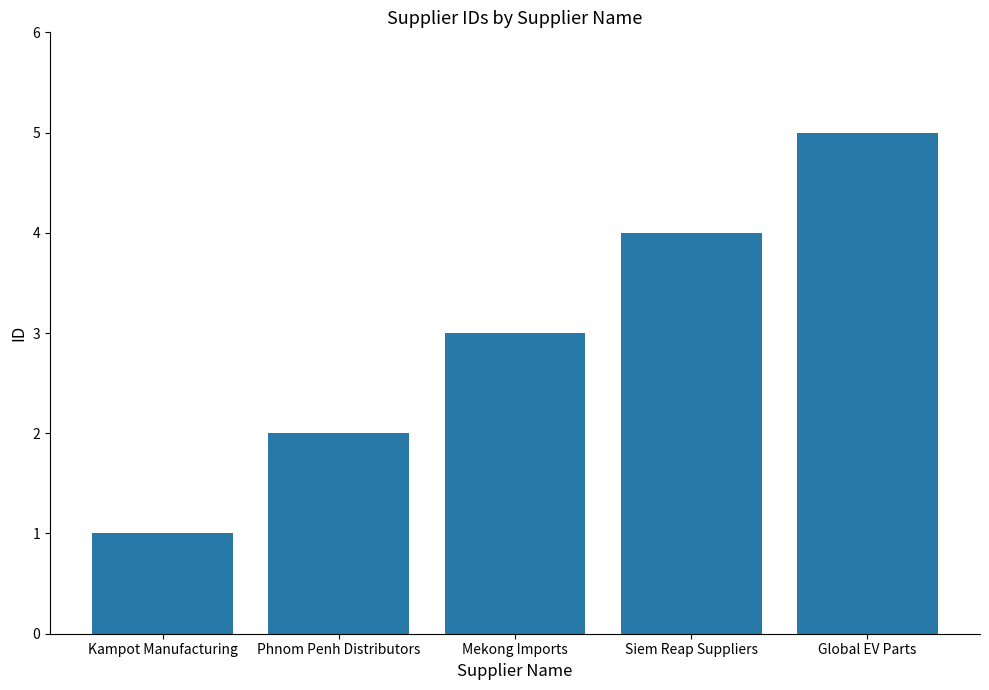

Rank the categories by value from highest to lowest.

Global EV Parts, Siem Reap Suppliers, Mekong Imports, Phnom Penh Distributors, Kampot Manufacturing